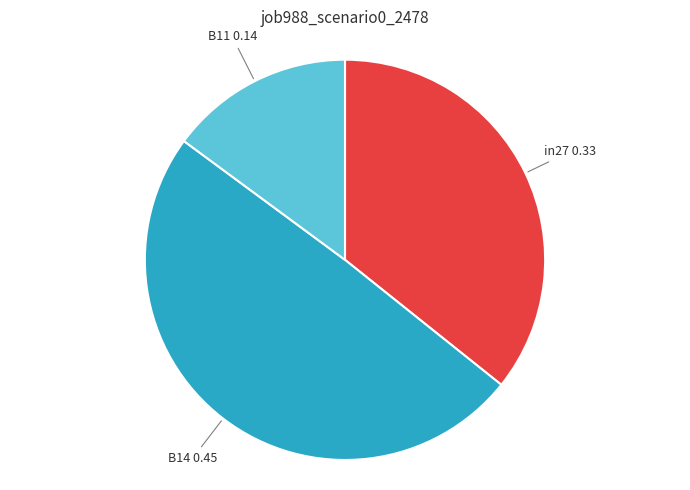

Is there any slice that represents more than half of the pie?

No